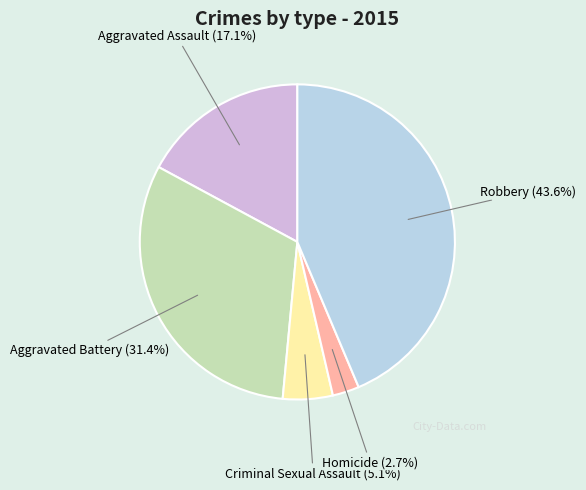

How many segments does this pie chart have?

5